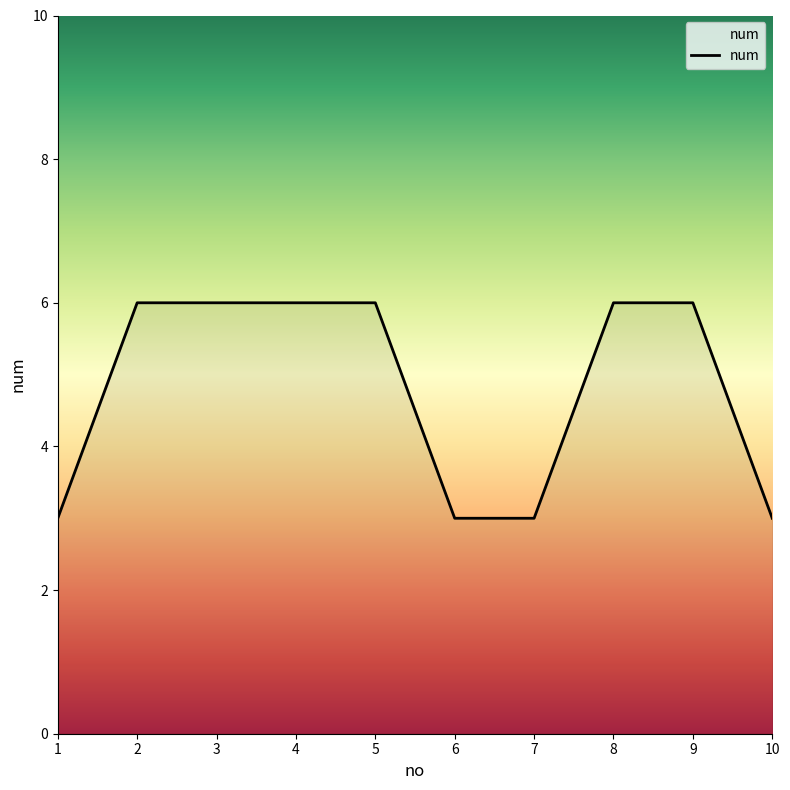

How many categories are shown in the chart?

10